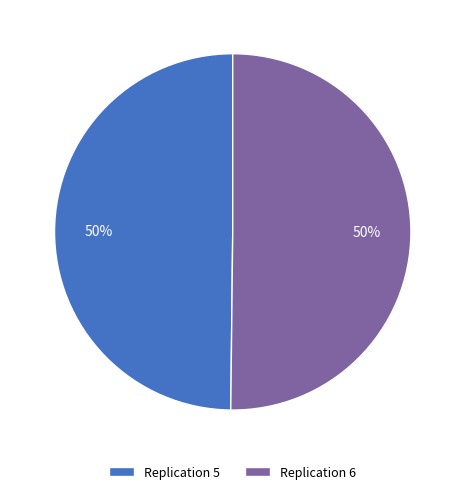

The Replication 6 slice represents 50% of the pie. True or false?

True